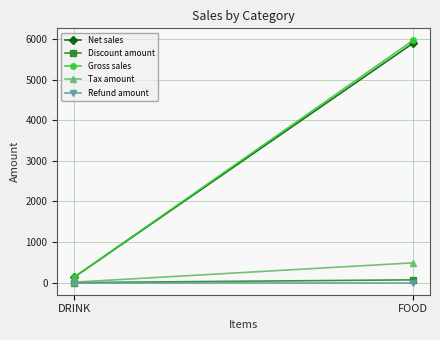

What is the label of the 1st point from the left?

DRINK